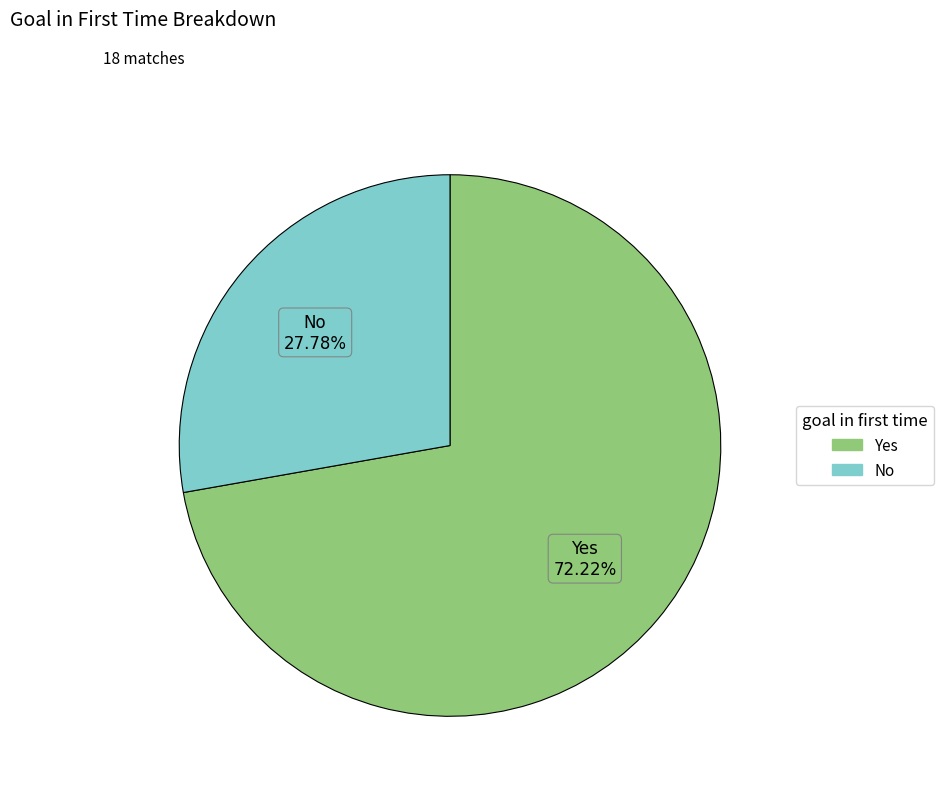

Does Yes account for over 50% of the chart?

Yes